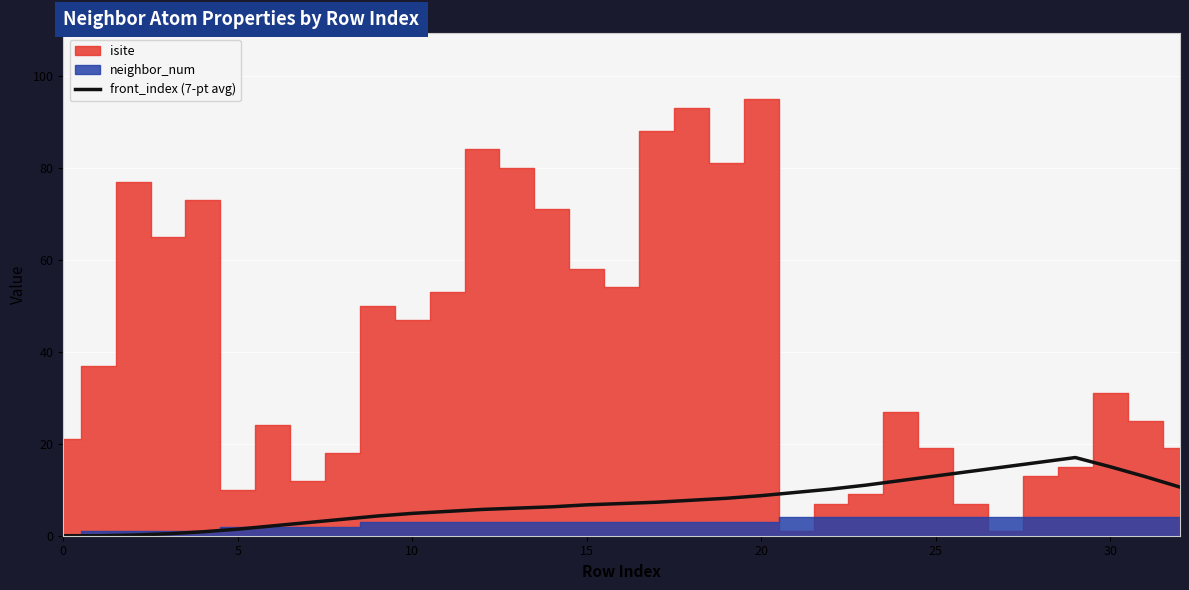

The value of front_index (7-pt avg) at 25 is 7.5. True or false?

False